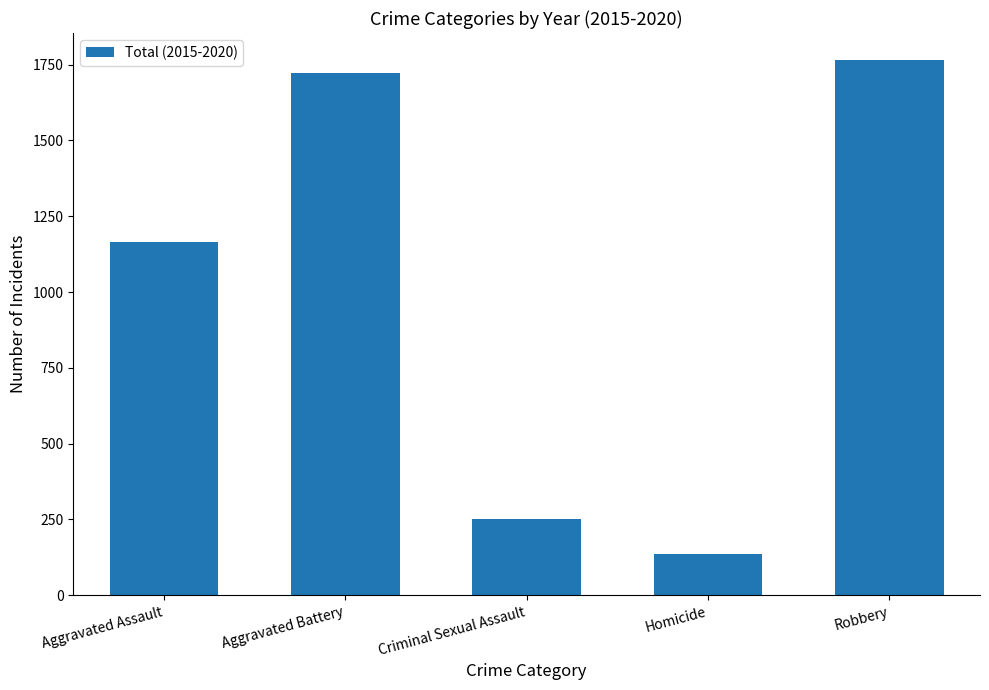

What is the average value?

1008